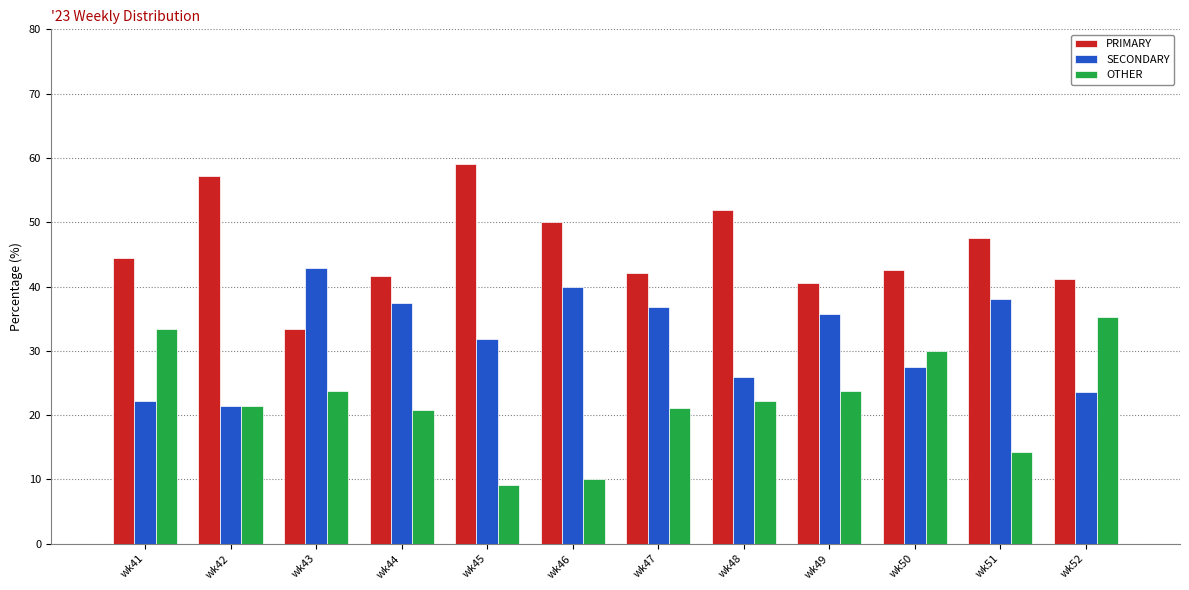

What is the sum of the OTHER values at wk48 and wk45?

31.3